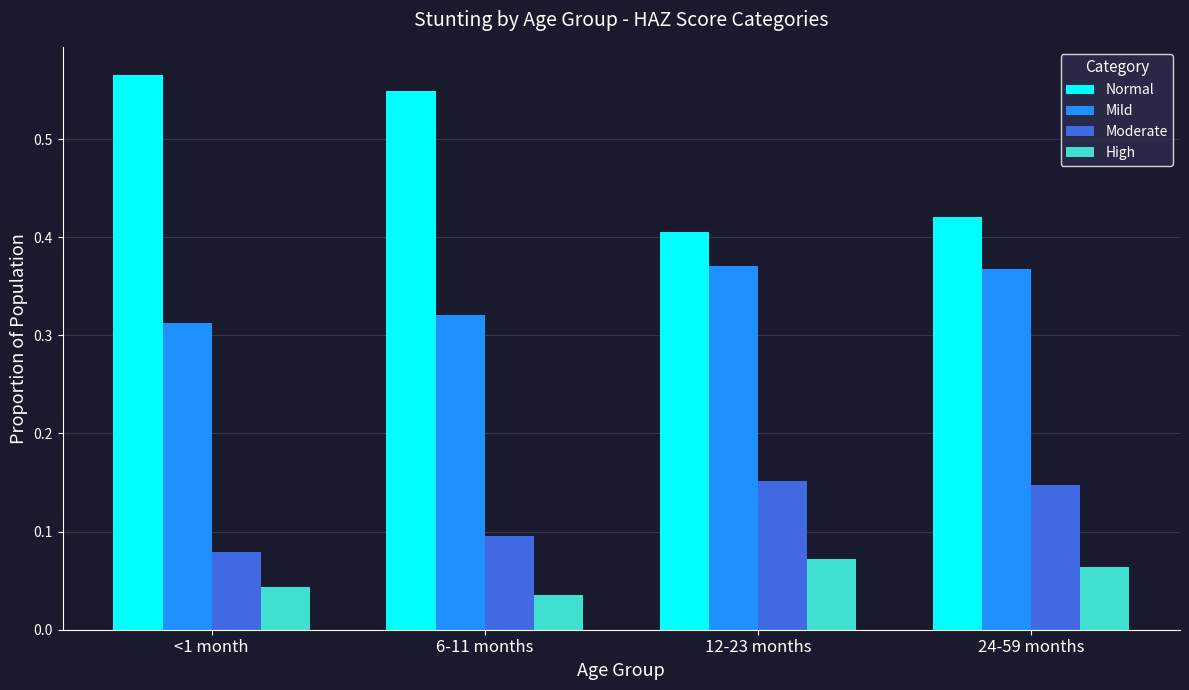

Are the bars horizontal?

No